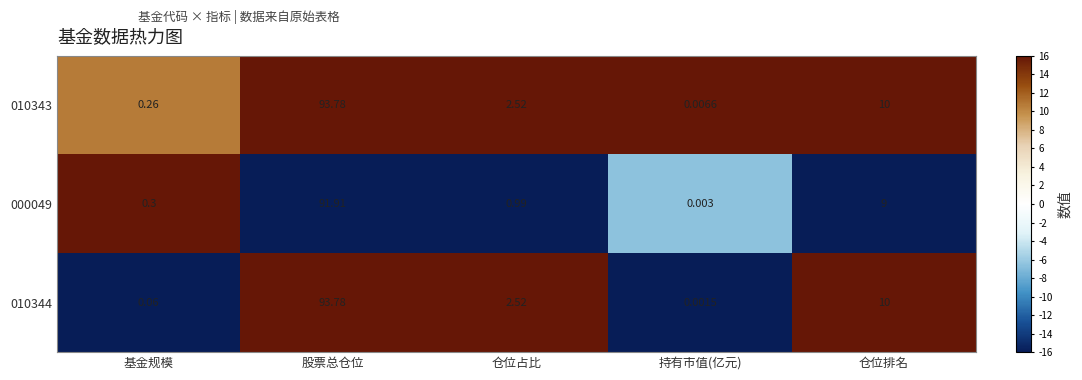

List the labels in order of 010344 value, largest first.

股票总仓位, 仓位排名, 仓位占比, 基金规模, 持有市值(亿元)